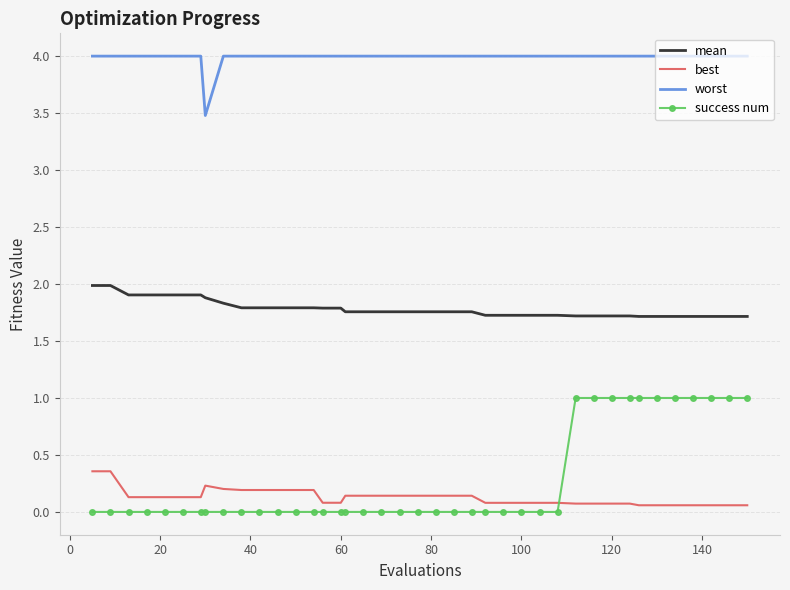

What is the sum of all best values?

5.2